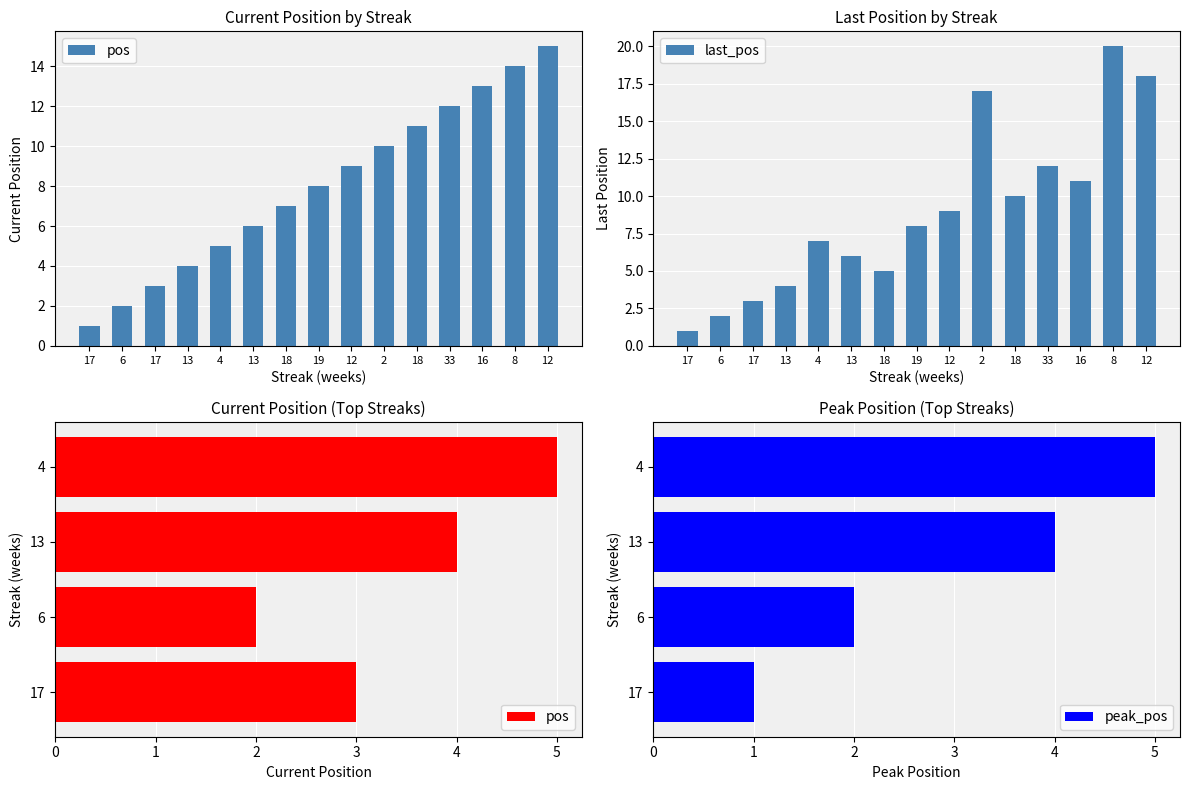

Where is pos nearest to the value 8?

19